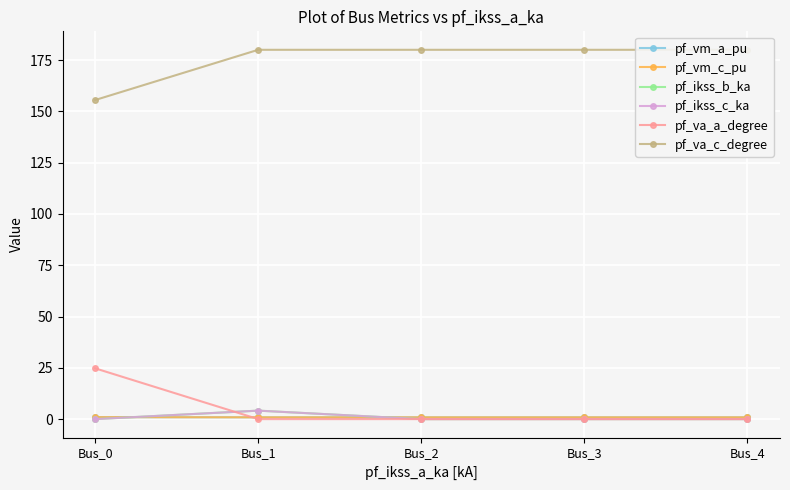

True or false: pf_va_a_degree and pf_va_c_degree cross at least once.

False